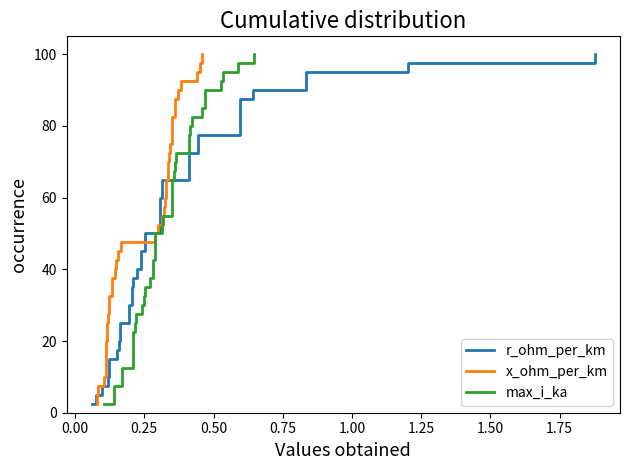

The value of r_ohm_per_km at 30 is 109.1. True or false?

False